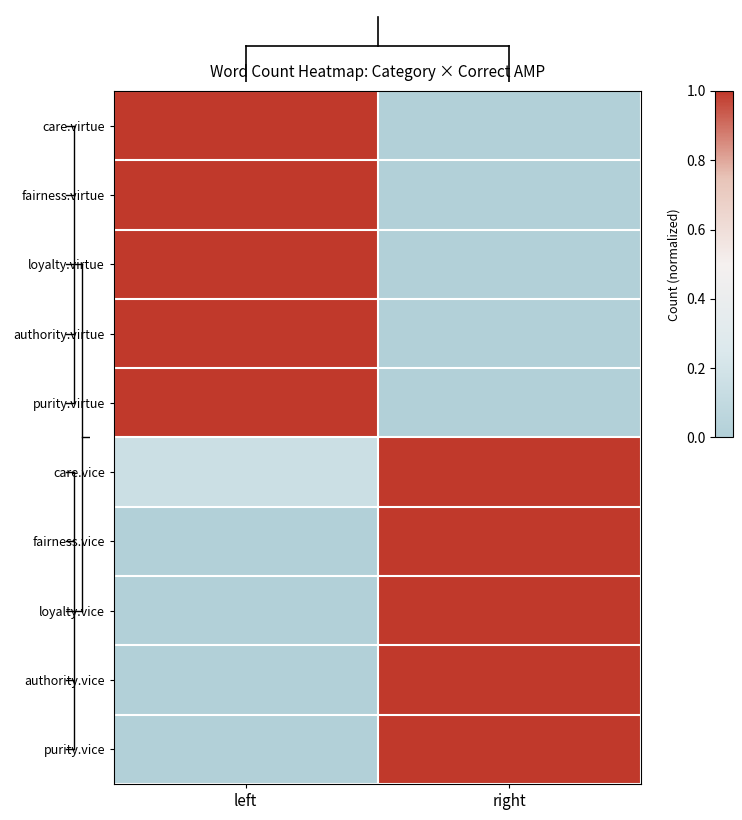

Reading right to left, transcribe all the data shown in this chart.

care.virtue: right=0.0	left=1.0
fairness.virtue: right=0.0	left=1.0
loyalty.virtue: right=0.0	left=1.0
authority.virtue: right=0.0	left=1.0
purity.virtue: right=0.0	left=1.0
care.vice: right=1.0	left=0.2
fairness.vice: right=1.0	left=0.0
loyalty.vice: right=1.0	left=0.0
authority.vice: right=1.0	left=0.0
purity.vice: right=1.0	left=0.0